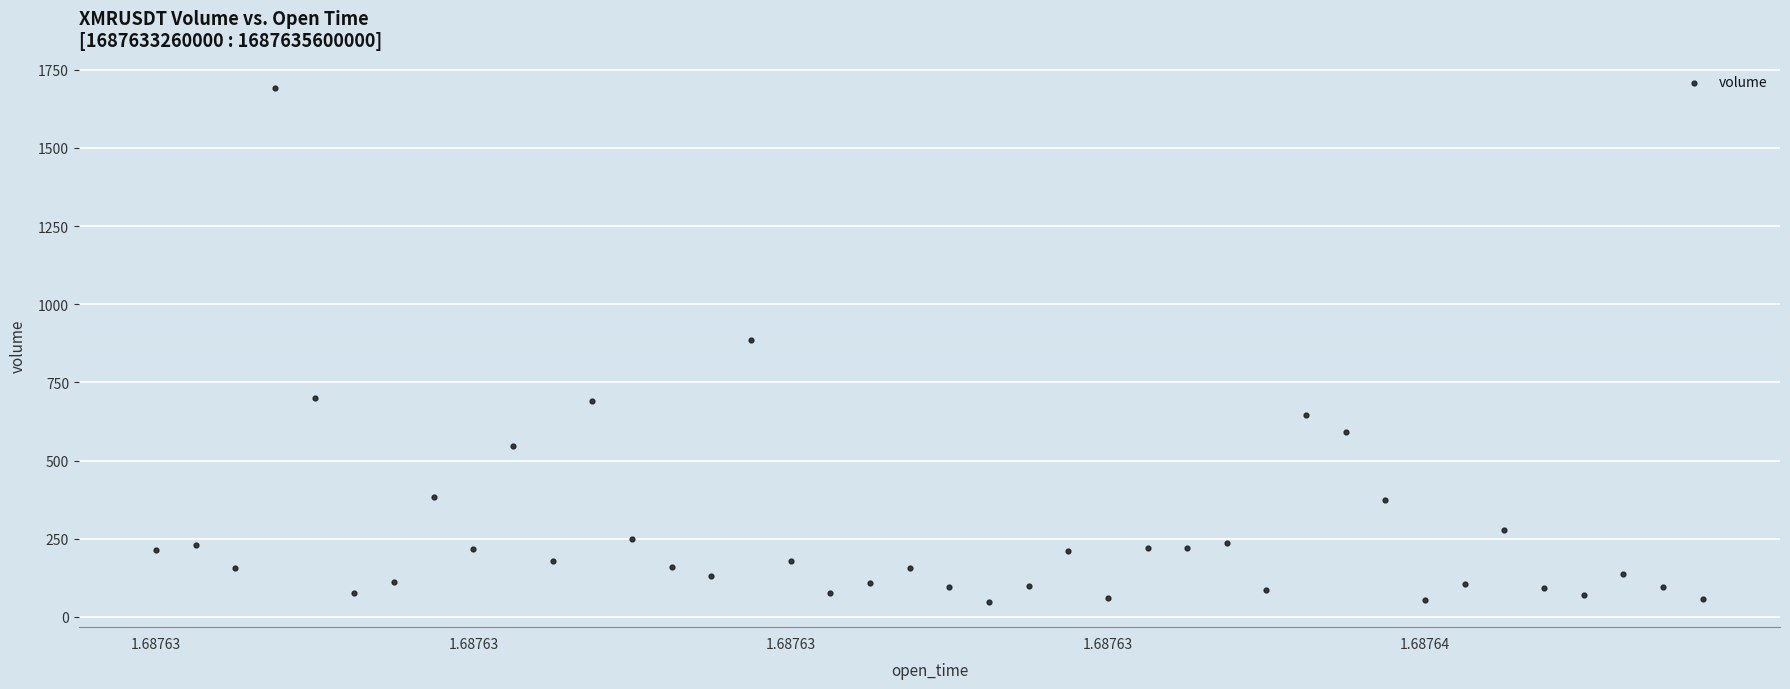

What is the range of Y values (max minus min)?

1640.7